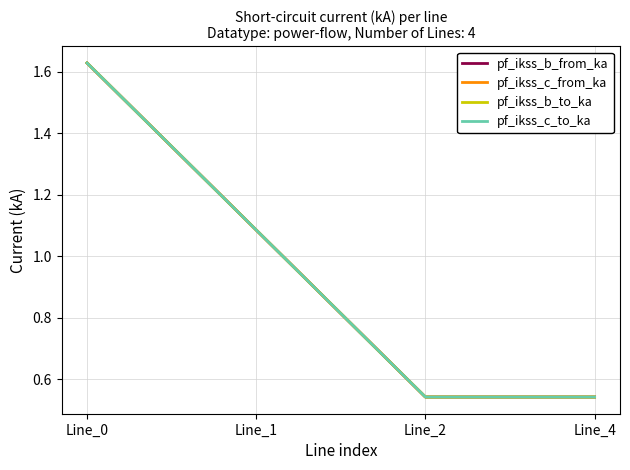

What is the sum of all pf_ikss_b_to_ka values?

3.8